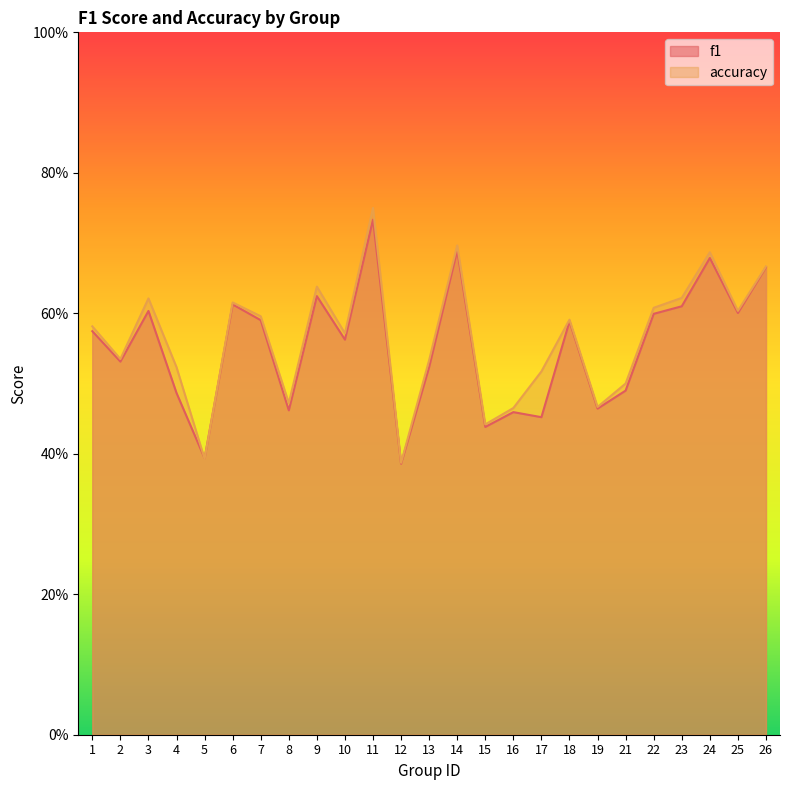

In accuracy, how many points are lower than both neighbors (excluding endpoints)?

8